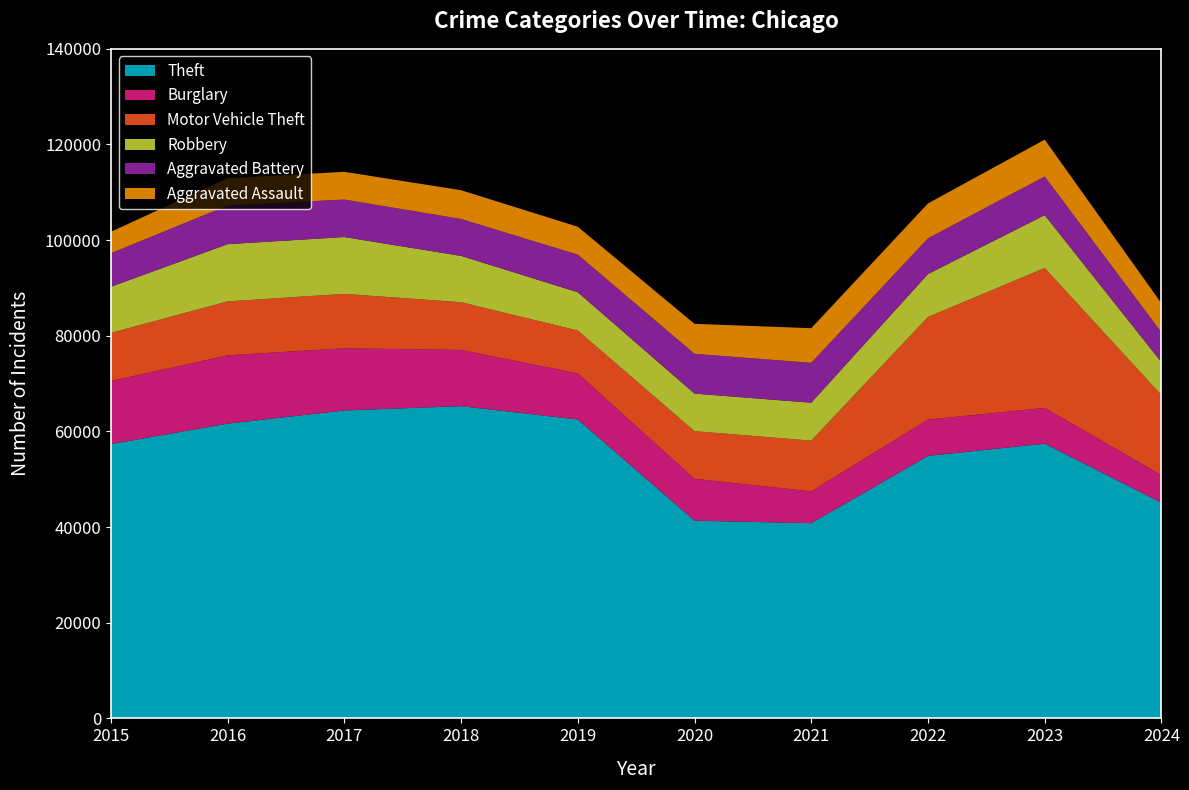

Reading left to right, transcribe all the data shown in this chart.

Theft: 2015=57351	2016=61623	2017=64386	2018=65290	2019=62495	2020=41340	2021=40814	2022=54884	2023=57444	2024=45091
Burglary: 2015=13184	2016=14289	2017=13001	2018=11747	2019=9638	2020=8758	2021=6662	2022=7593	2023=7484	2024=5788
Motor Vehicle Theft: 2015=10068	2016=11285	2017=11380	2018=9985	2019=8977	2020=9959	2021=10604	2022=21463	2023=29250	2024=16731
Robbery: 2015=9638	2016=11960	2017=11880	2018=9681	2019=7995	2020=7855	2021=7920	2022=8963	2023=11052	2024=6865
Aggravated Battery: 2015=7019	2016=8086	2017=7845	2018=7735	2019=7858	2020=8321	2021=8347	2022=7491	2023=8077	2024=6251
Aggravated Assault: 2015=4480	2016=5713	2017=5793	2018=6002	2019=5841	2020=6265	2021=7242	2022=7280	2023=7710	2024=6064